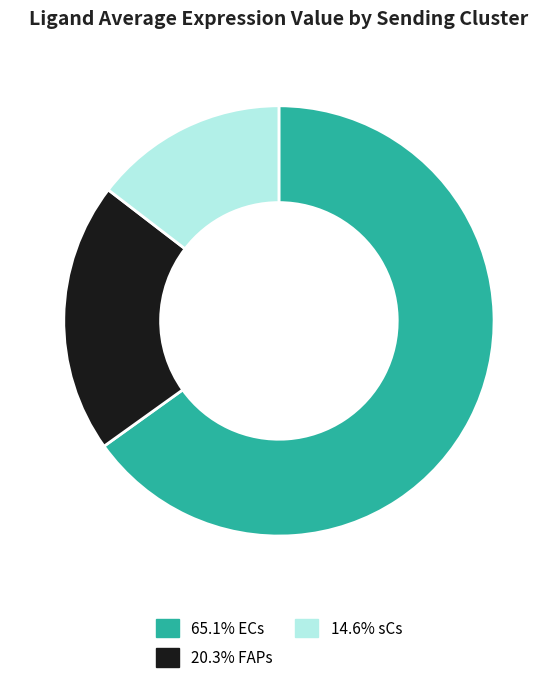

Approximately how many times larger is the value at 65.1% ECs compared to 14.6% sCs?

4.5